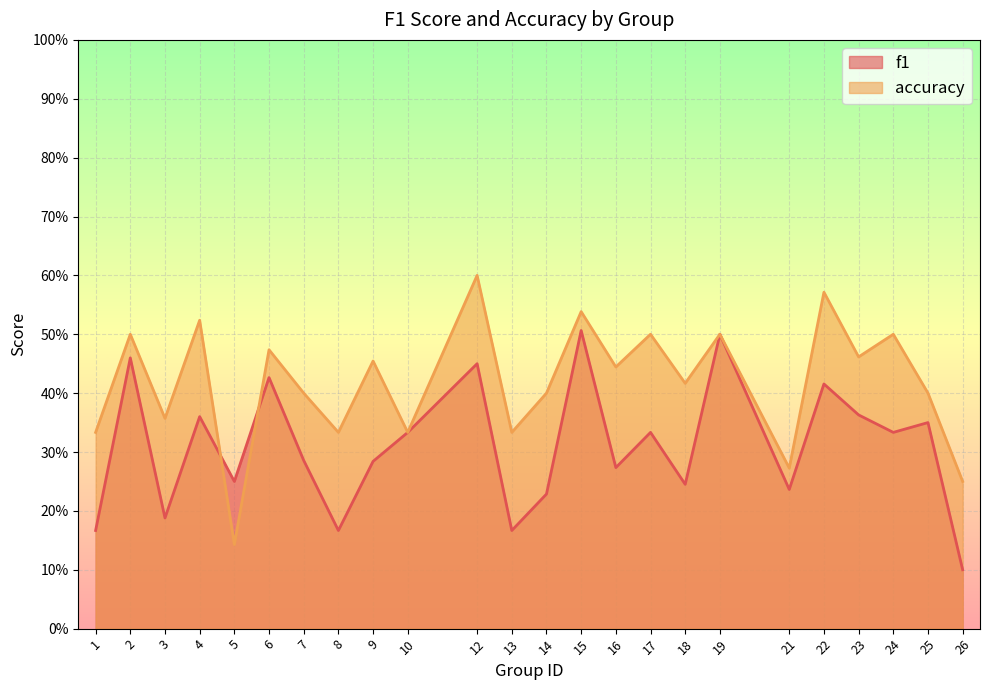

How many data points does each series have?

24